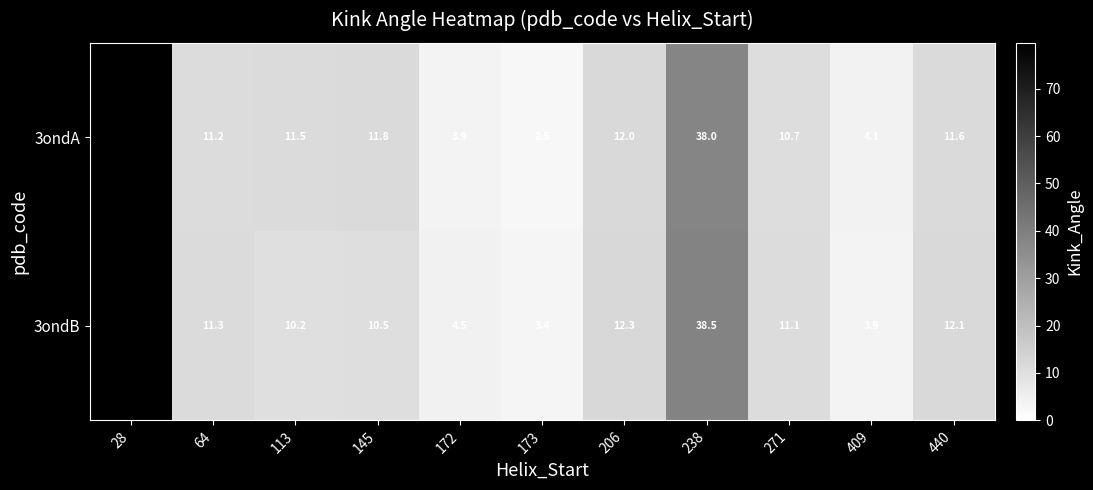

Which series has the largest total across all categories?

3ondB